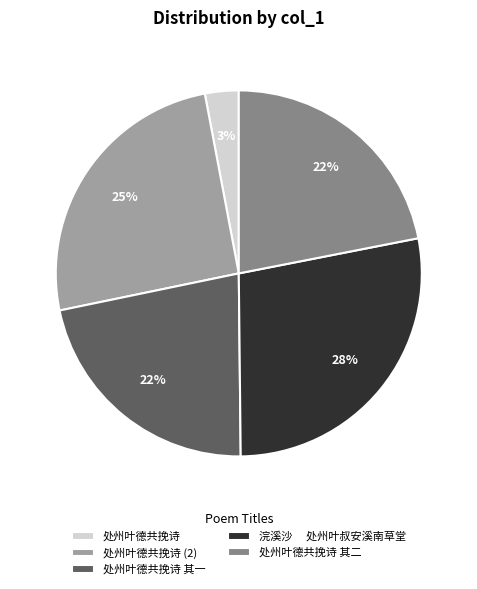

True or false: 处州叶德共挽诗 accounts for 39% of the total.

False